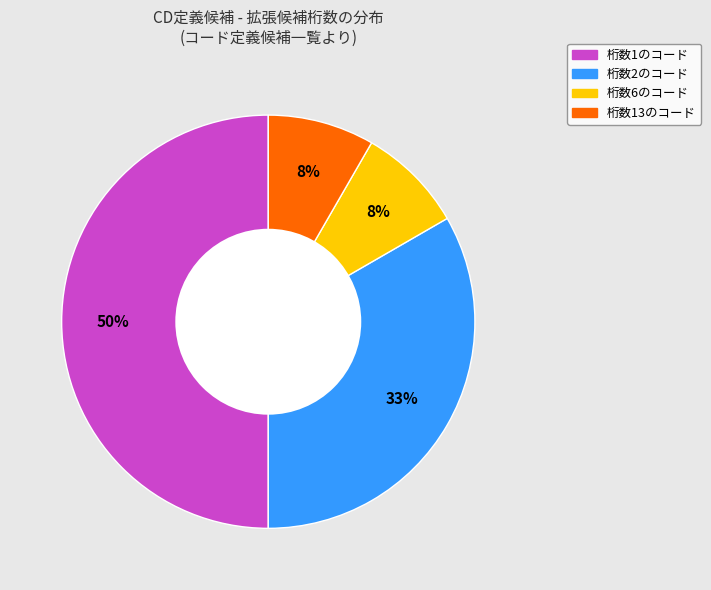

To the nearest percent, what is the difference between the largest and smallest slice percentages?

42%